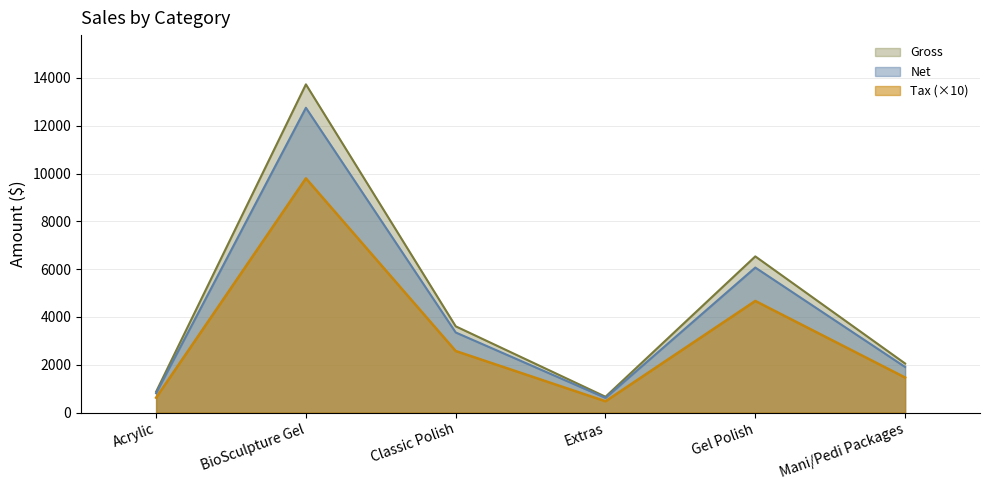

Between Acrylic and Extras, which is larger?

Acrylic